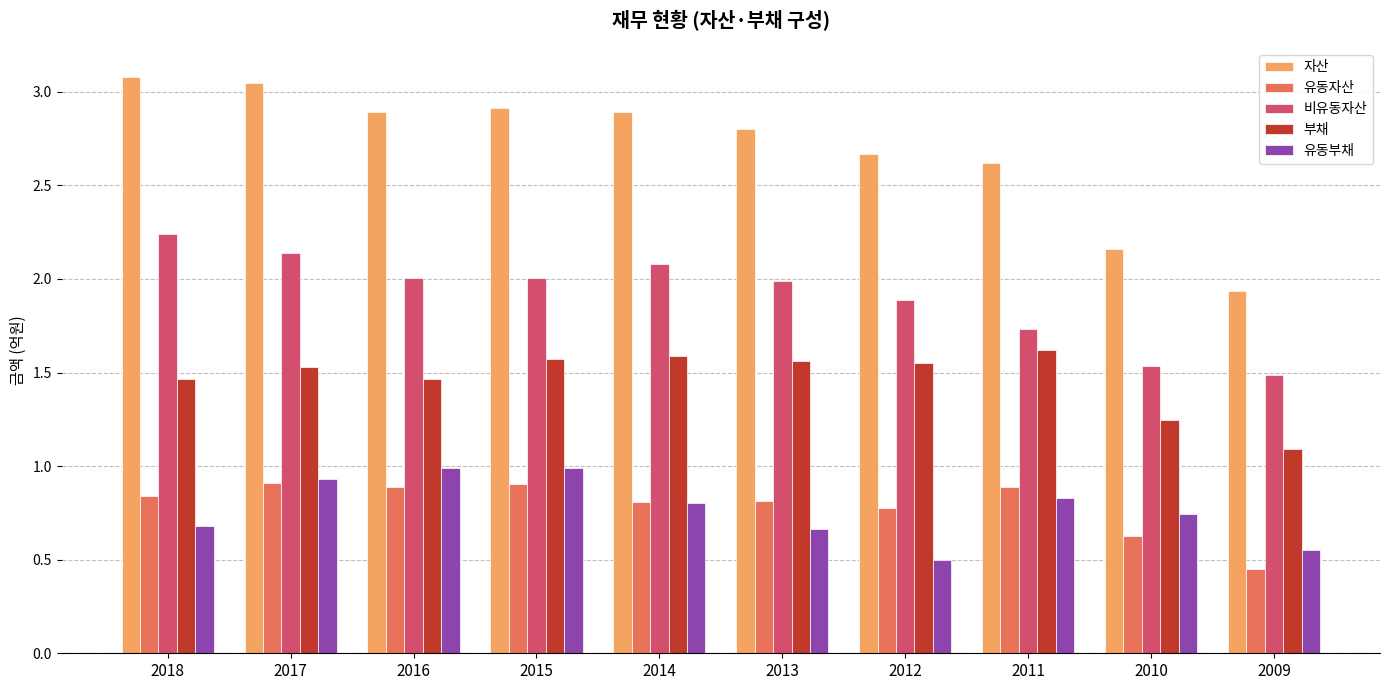

What is the greatest value displayed?

3.1